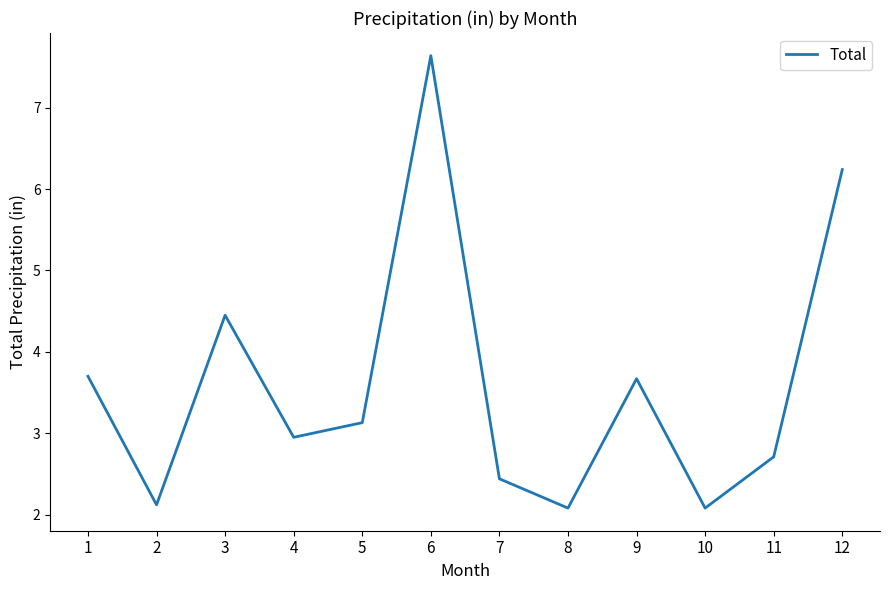

Reading left to right, transcribe all the data shown in this chart.

1=3.7	2=2.1	3=4.5	4=3.0	5=3.1	6=7.6	7=2.4	8=2.1	9=3.7	10=2.1	11=2.7	12=6.2